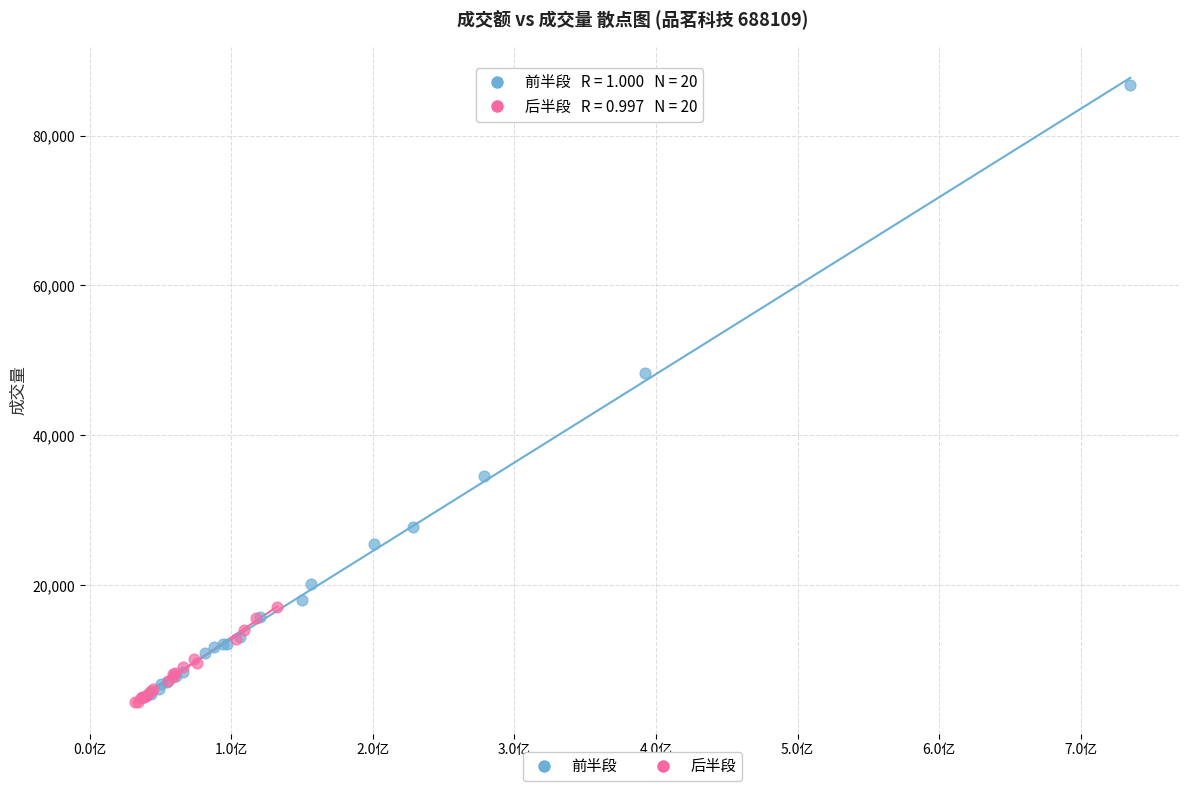

Which series has the largest Y range (max minus min)?

前半段